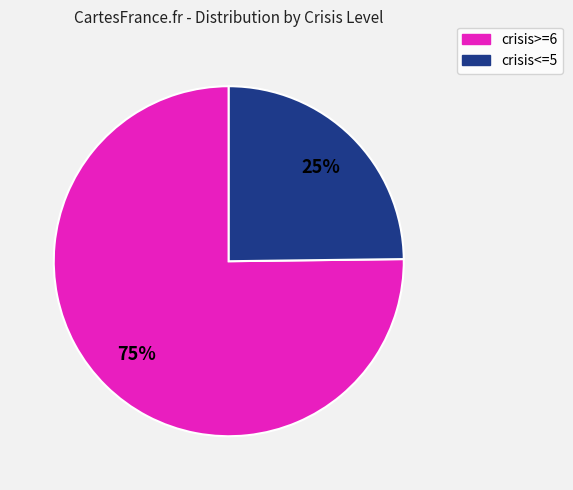

Is there any slice that represents more than half of the pie?

Yes